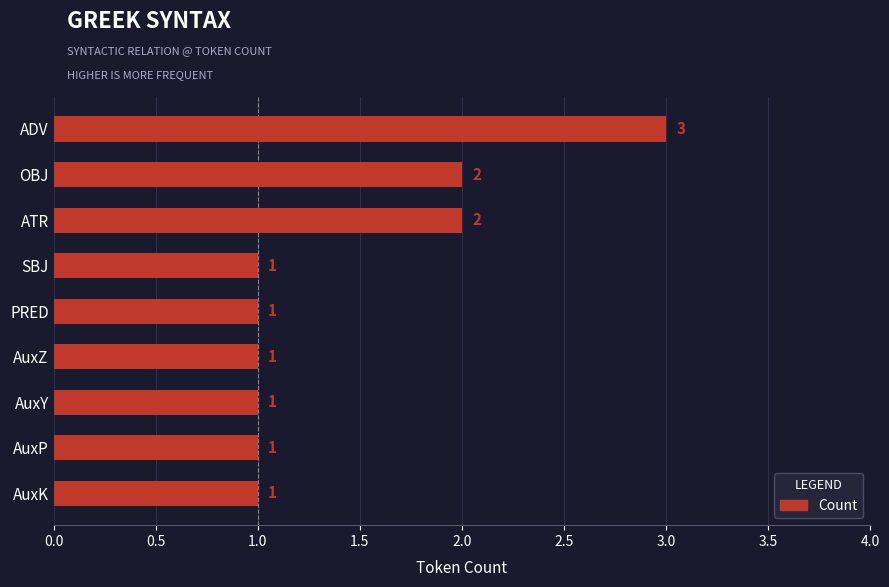

Count the values in the range 1 to 2.

8